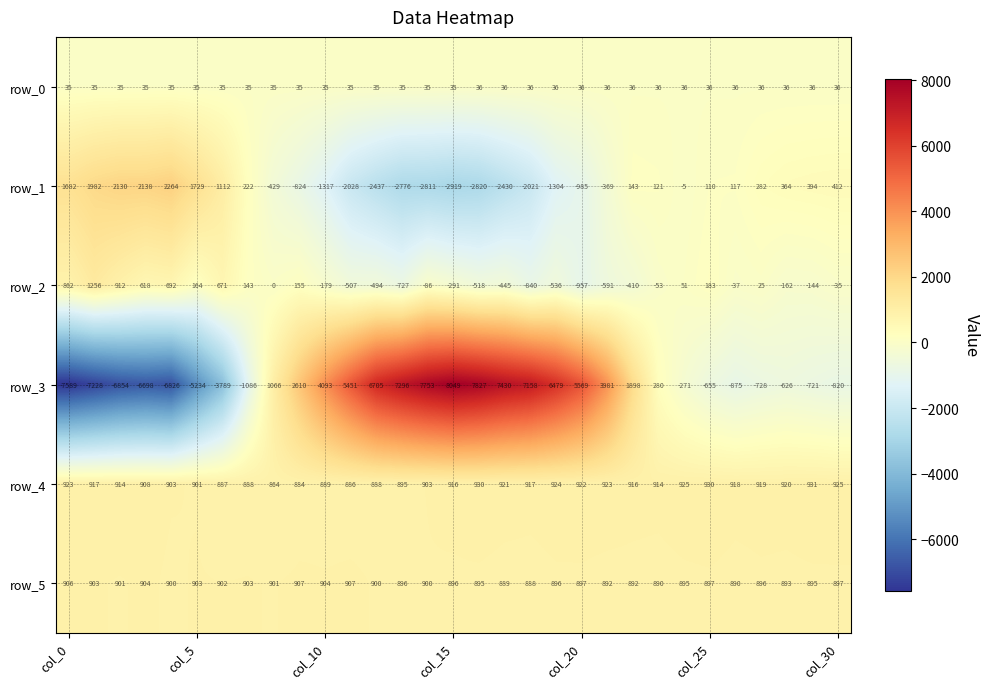

List the series in order of their peak value, highest first.

row_3, row_1, row_2, row_4, row_5, row_0